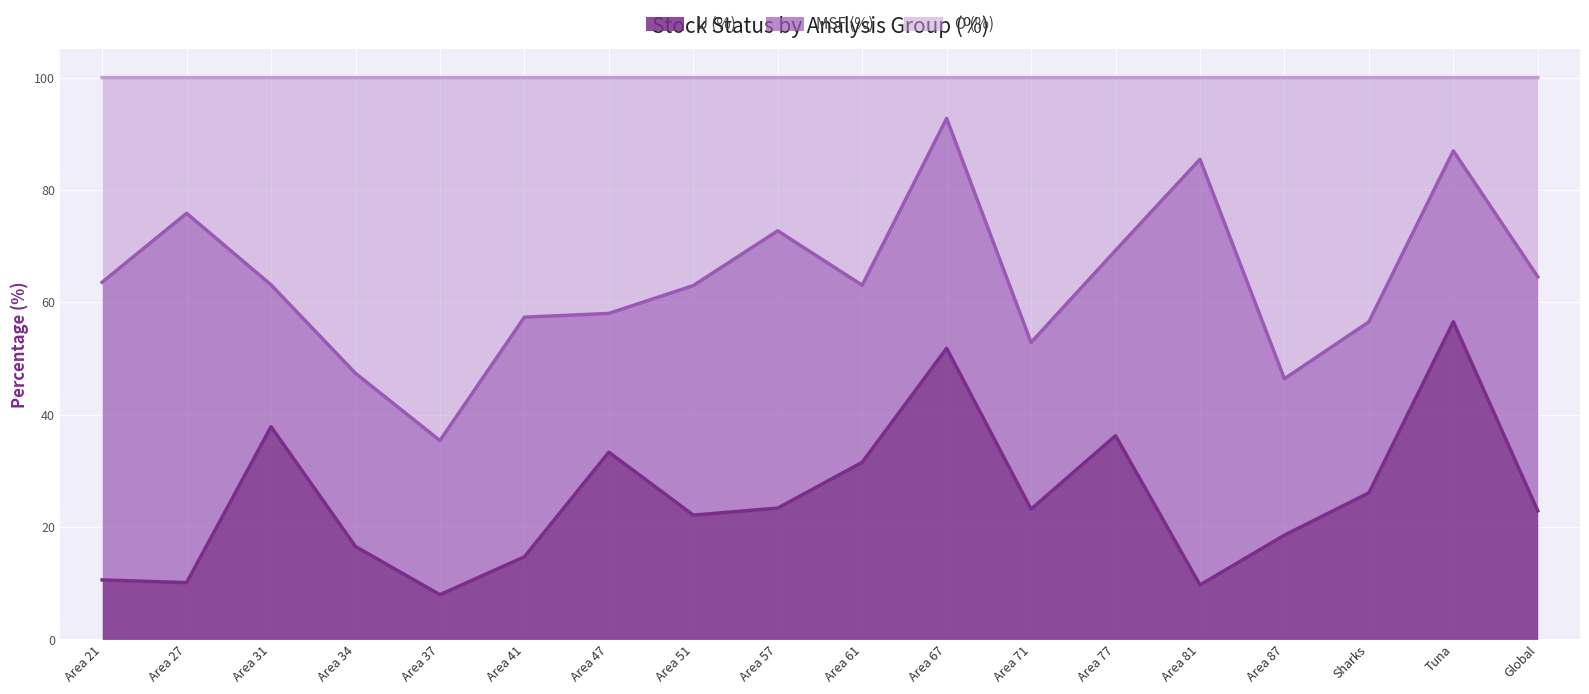

True or false: O (%) and U (%) intersect in this chart.

False